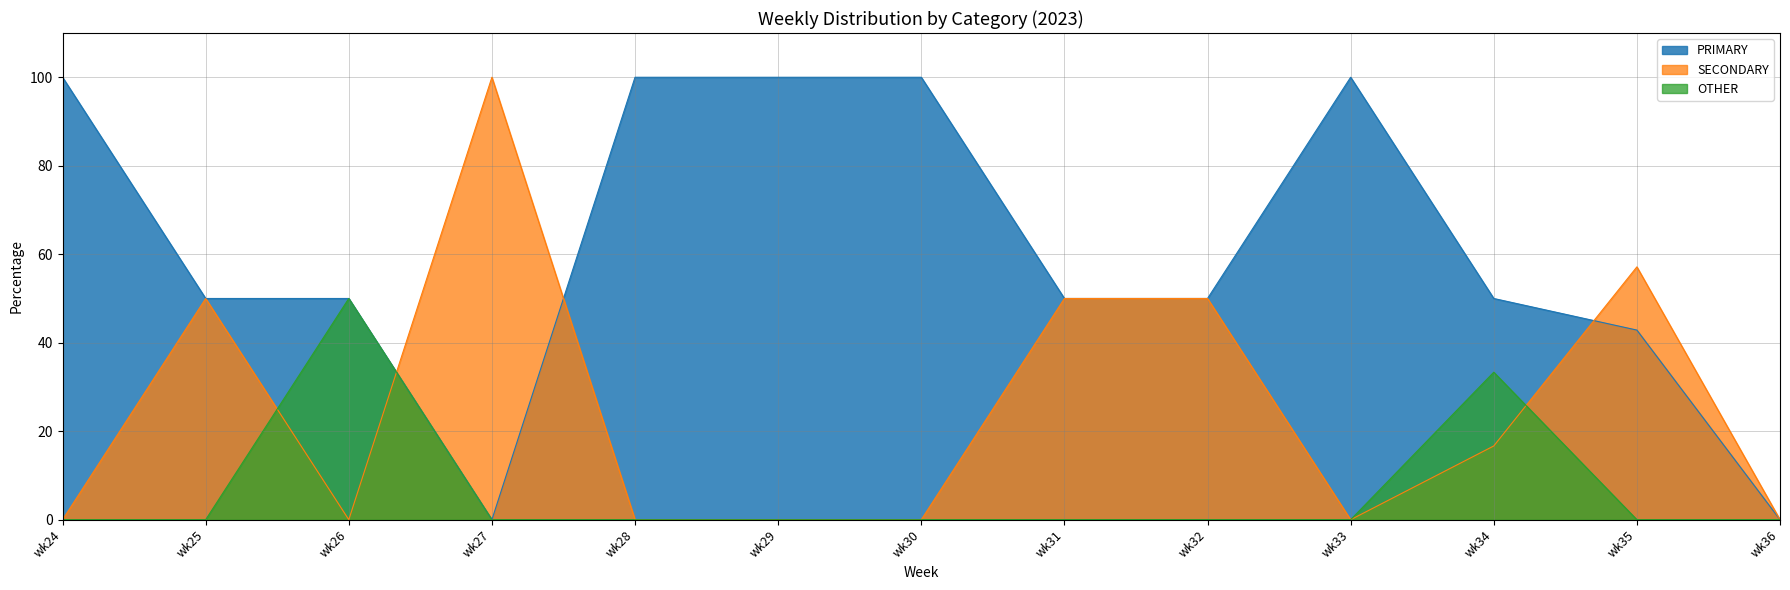

What is the sum of all OTHER values?

83.3